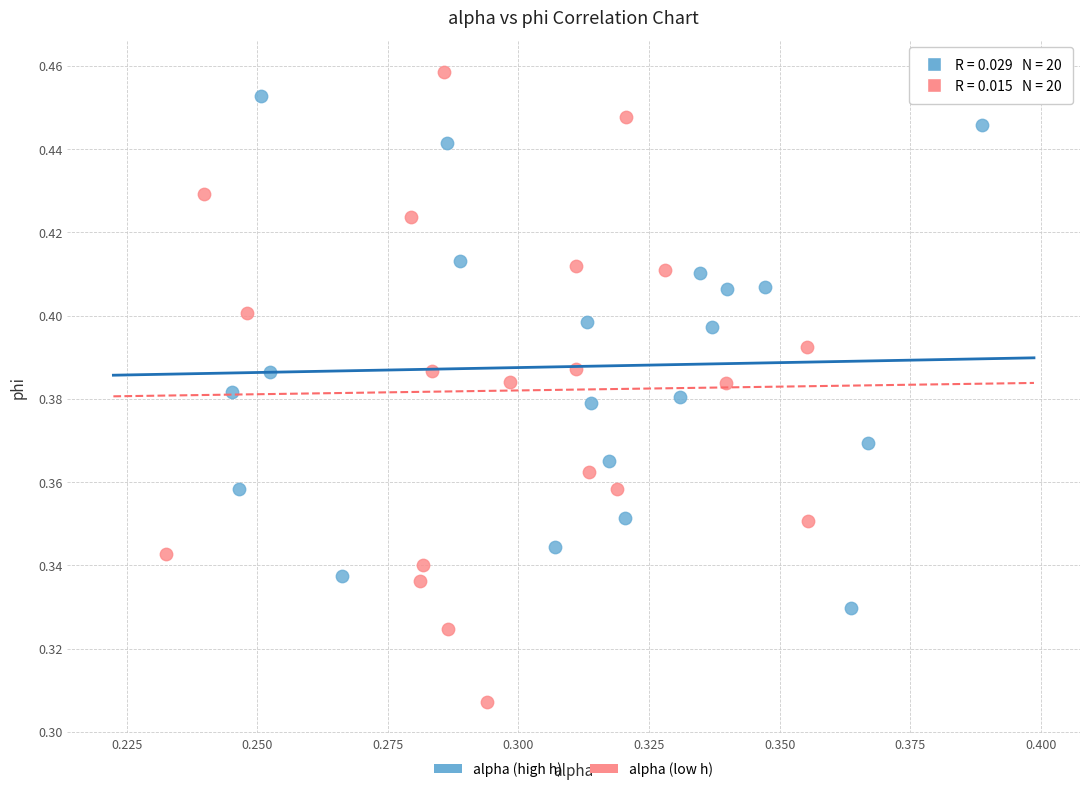

Which series has the widest spread of Y values?

alpha (low h)